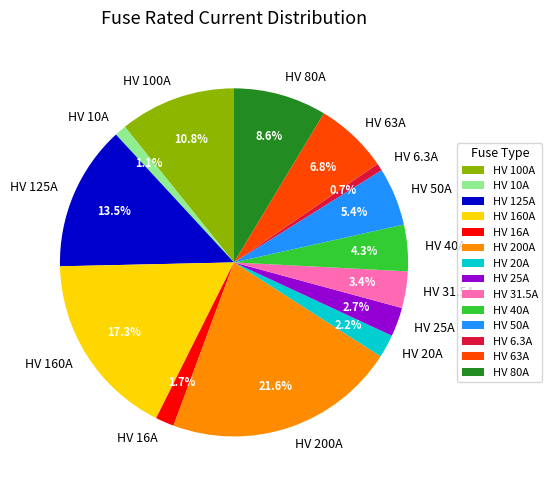

The HV 20A slice represents 2% of the pie. True or false?

True